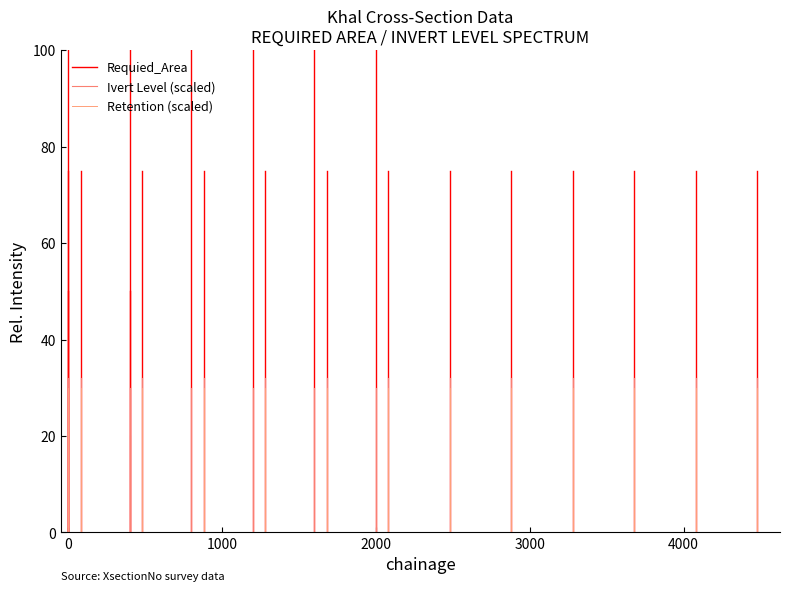

What is the sum of the Ivert Level (scaled) values at 0 and −1000?

32